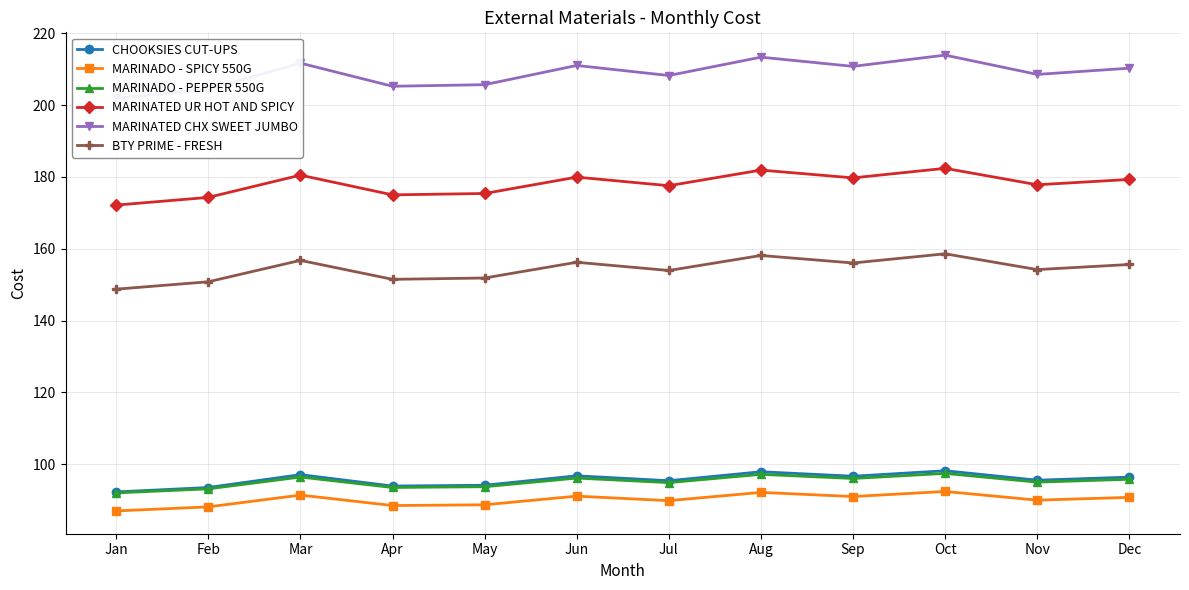

Which series changed the most between Sep and Nov?

MARINATED CHX SWEET JUMBO